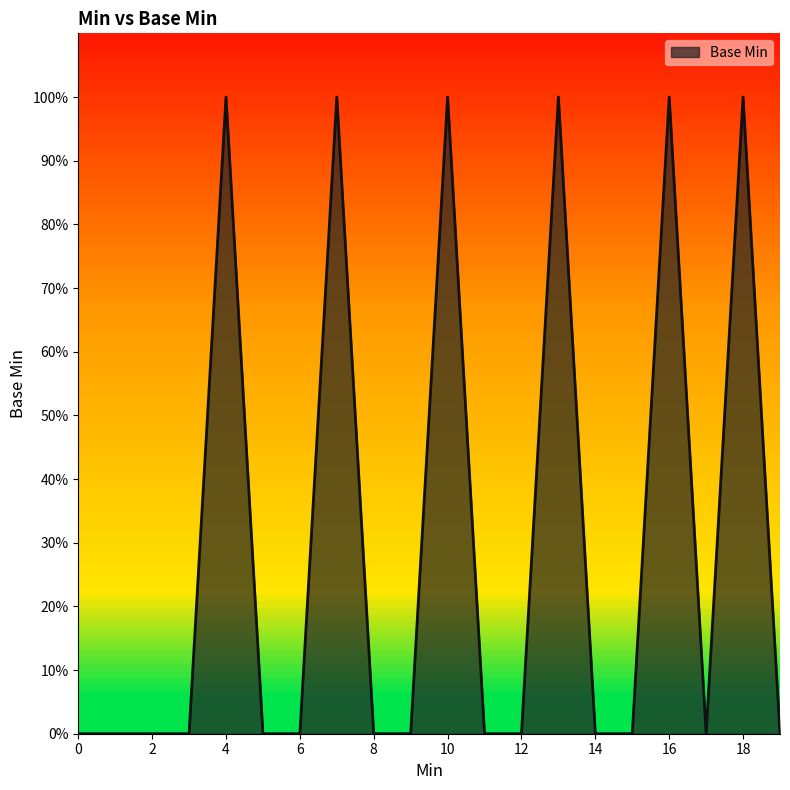

Does the chart display data point markers on the line(s)?

No